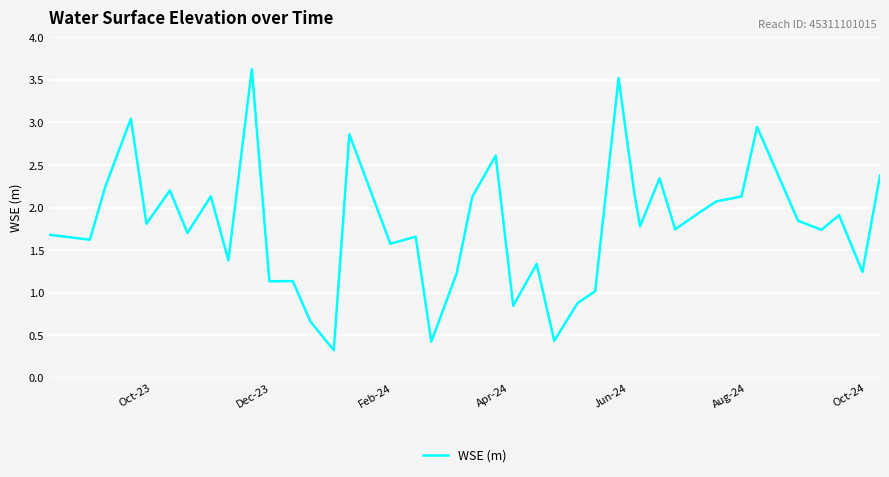

What is the maximum value shown in the chart?

3.6